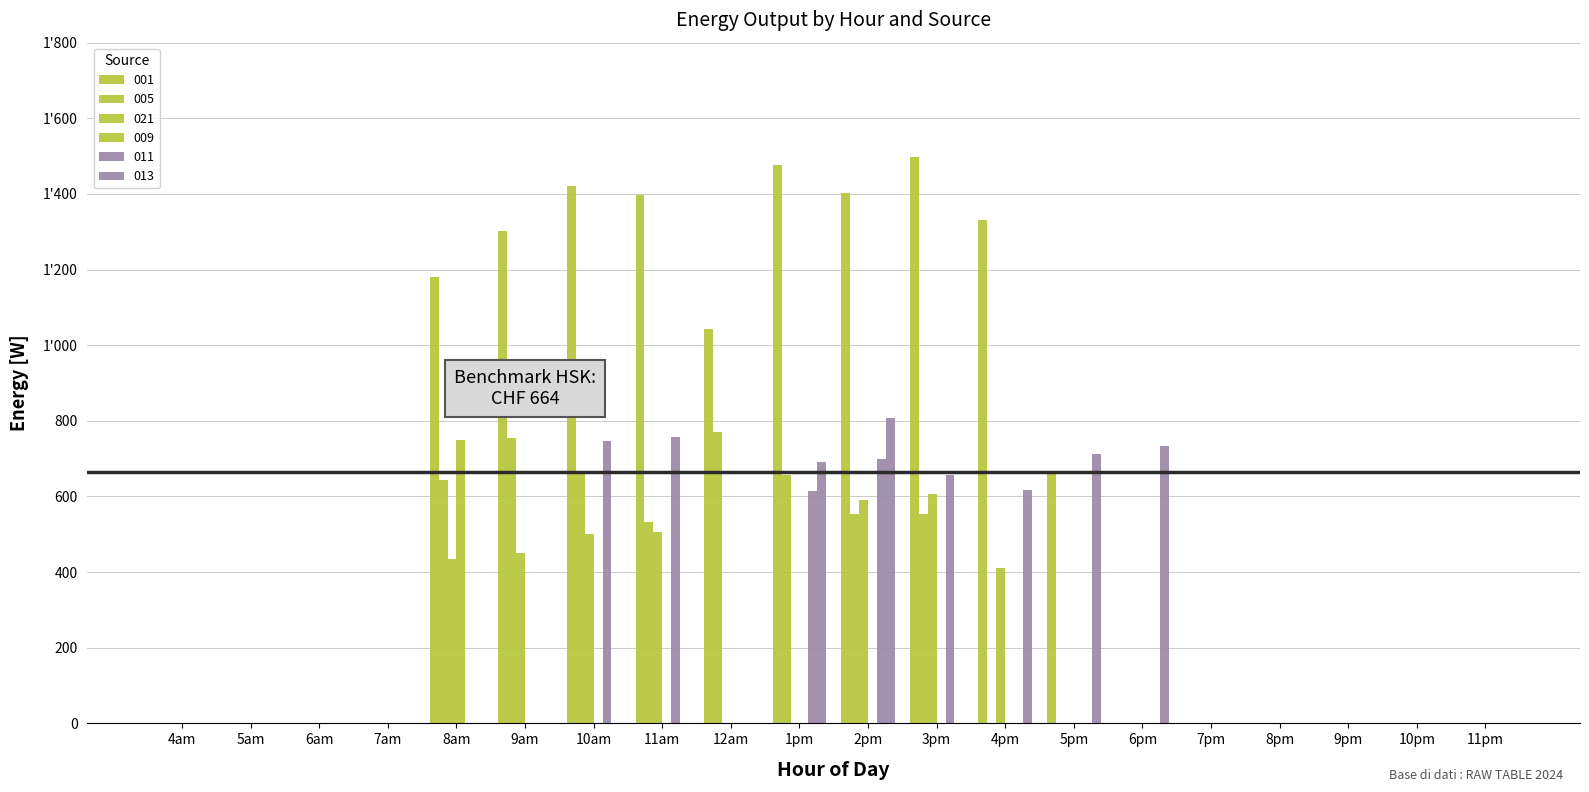

Where is 013 nearest to the value 404?

4pm